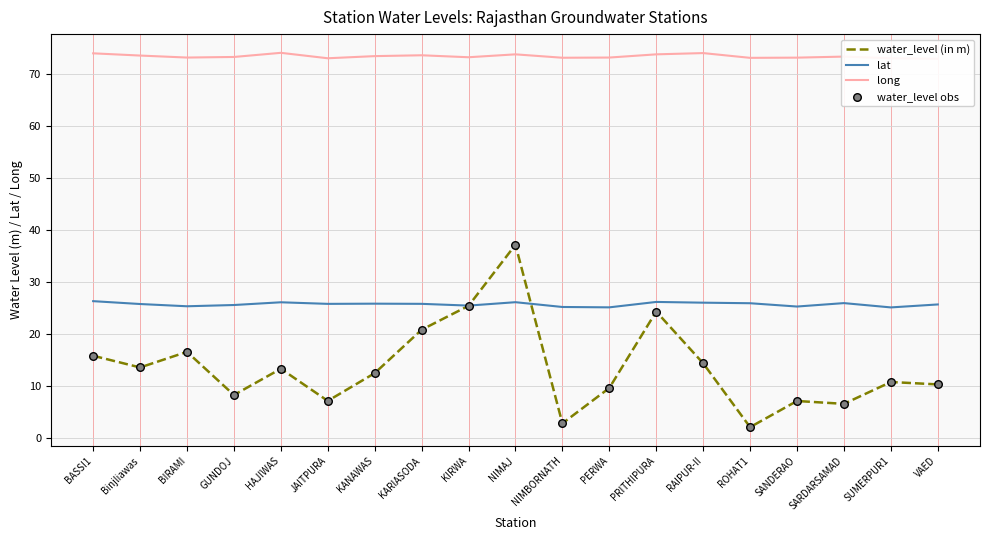

Which series contains the lowest Y value?

water_level (in m)